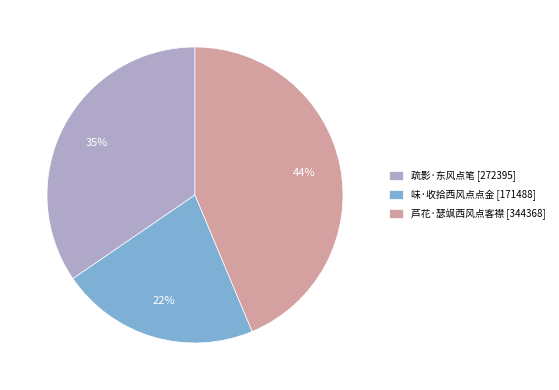

Which slice is the largest?

芦花·瑟飒西风点客襟